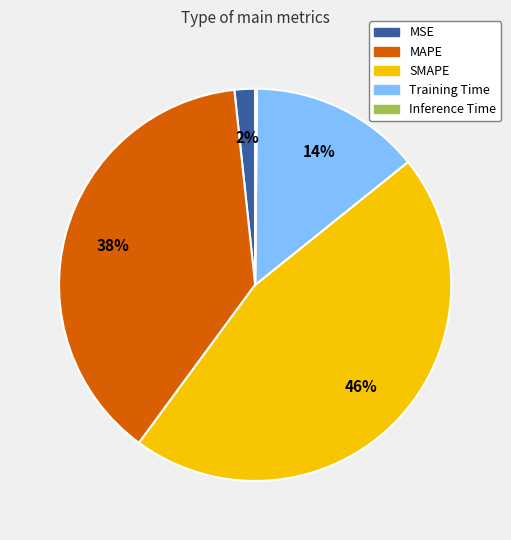

To the nearest percent, what is the difference between the largest and smallest slice percentages?

46%